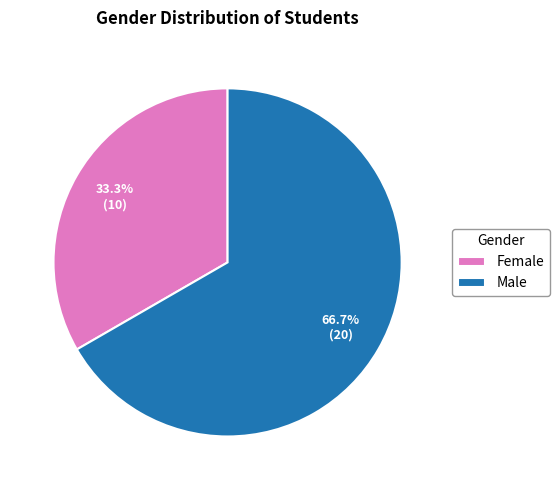

Which slice represents more than half of the pie?

Male